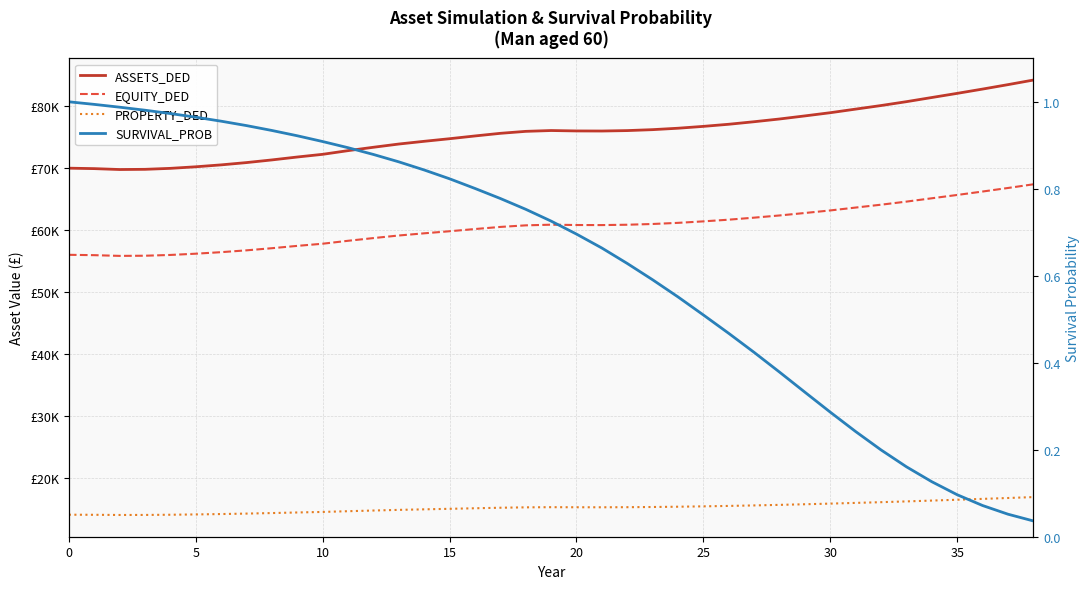

List the series in order of their overall mean, lowest first.

SURVIVAL_PROB, PROPERTY_DED, EQUITY_DED, ASSETS_DED